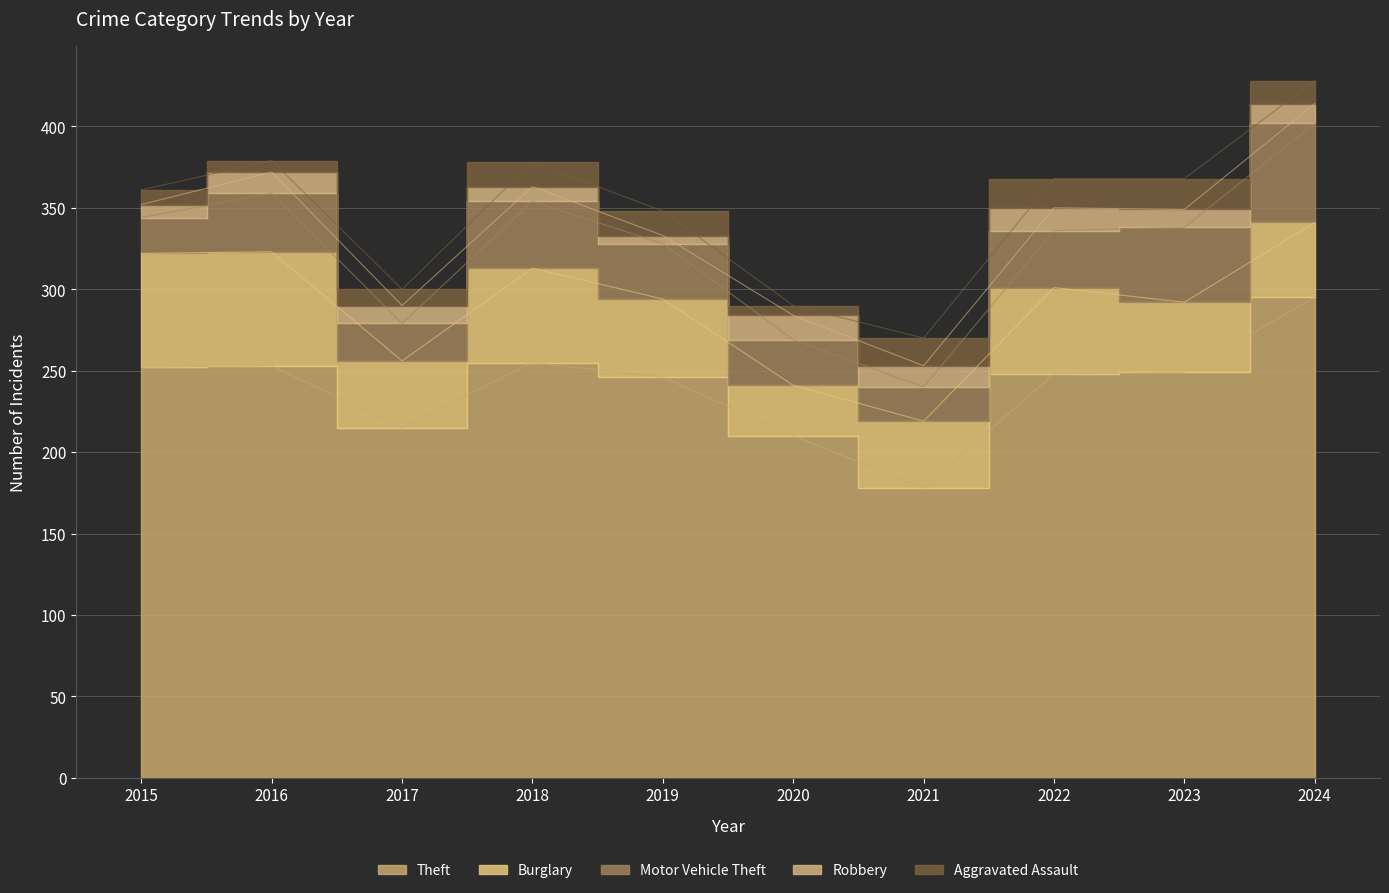

True or false: Motor Vehicle Theft and Robbery cross at least once.

False